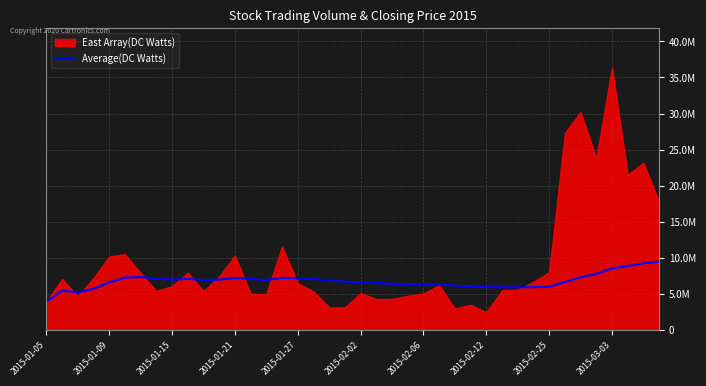

Reading left to right, list all the values displayed in this chart.

3837130.0	5446017.0	5185258.7	5681876.5	6576239.8	7230770.7	7322784.1	7082194.1	6967105.9	7062468.7	6907933.1	6947480.1	7204308.5	7046453.7	6906627.1	7198504.2	7156352.1	7053849.9	6845733.4	6659284.2	6584892.7	6479215.5	6383477.7	6314385.2	6262632.6	6259423.7	6136503.7	6041527.0	5916993.3	5902354.5	5891735.9	5915667.1	5978572.2	6605955.8	7279973.0	7739161.3	8513156.2	8855365.5	9222026.1	9435243.2